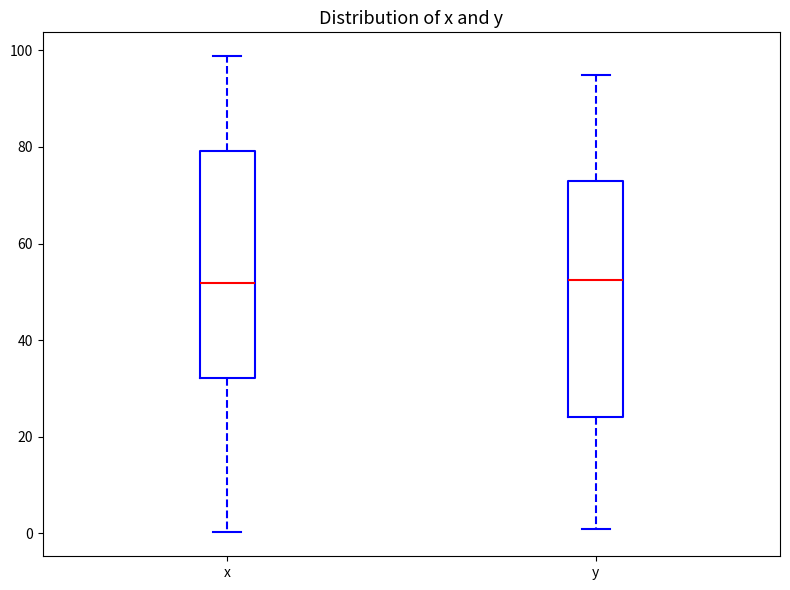

Where does the lower whisker of the box for x end on the y-axis? The values are not printed on the chart, so give them approximately, as read against the axis.

0